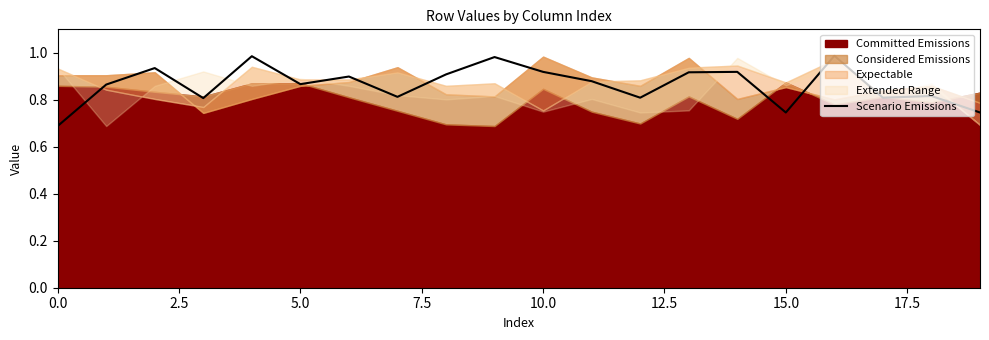

How many points are higher than both their immediate neighbors (excluding endpoints)?

7